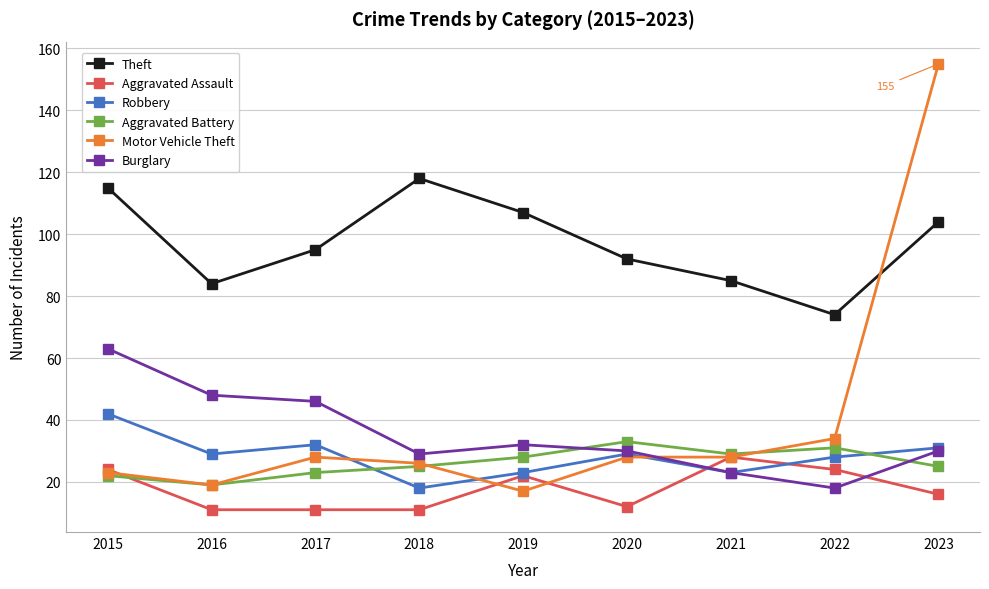

How many intersections are there between Burglary and Aggravated Battery?

2